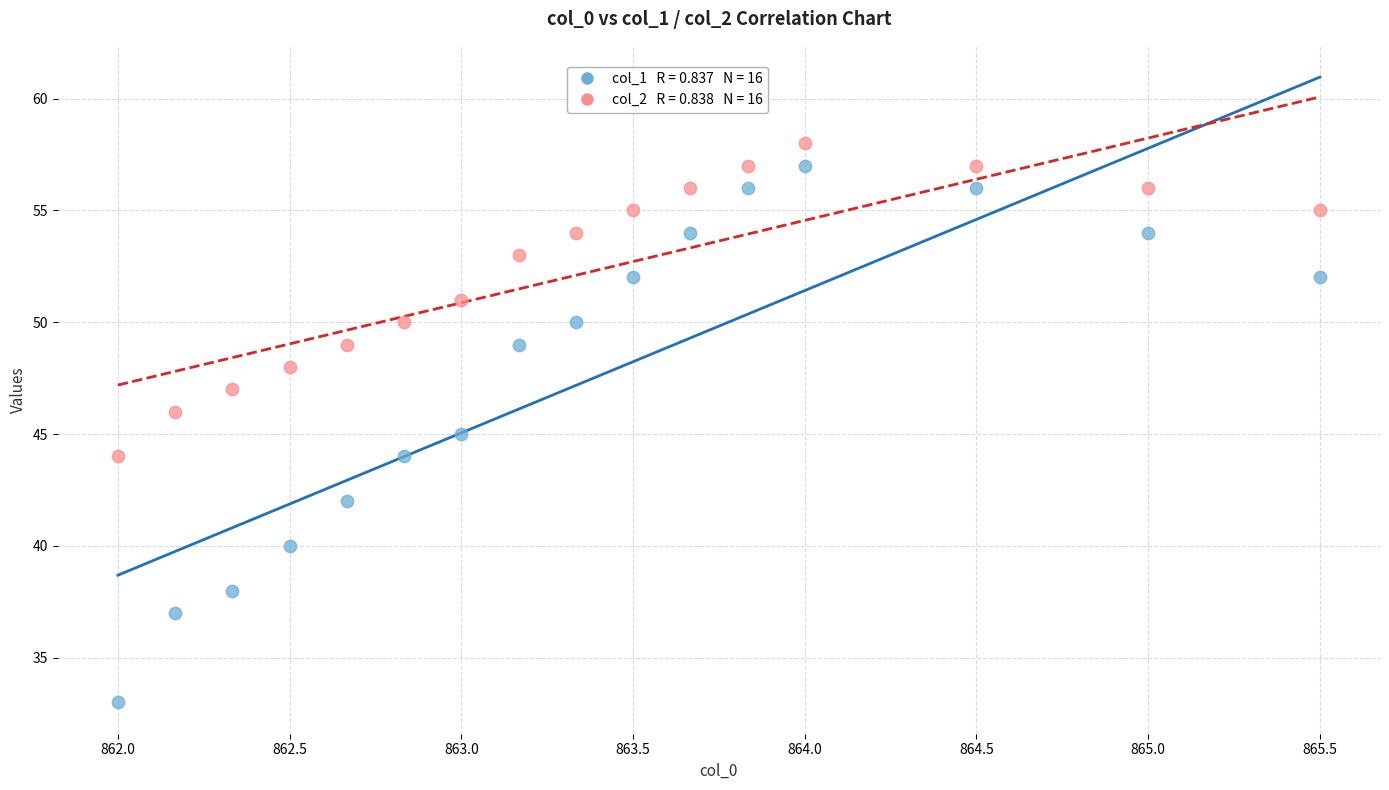

Across all data points, what is the range of Y values (max minus min)?

25